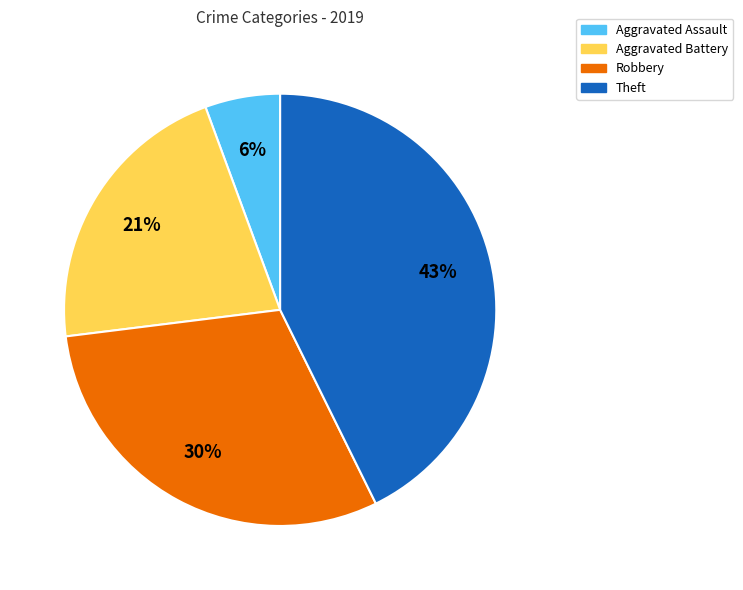

Is the sum of Robbery and Aggravated Battery greater than half?

Yes